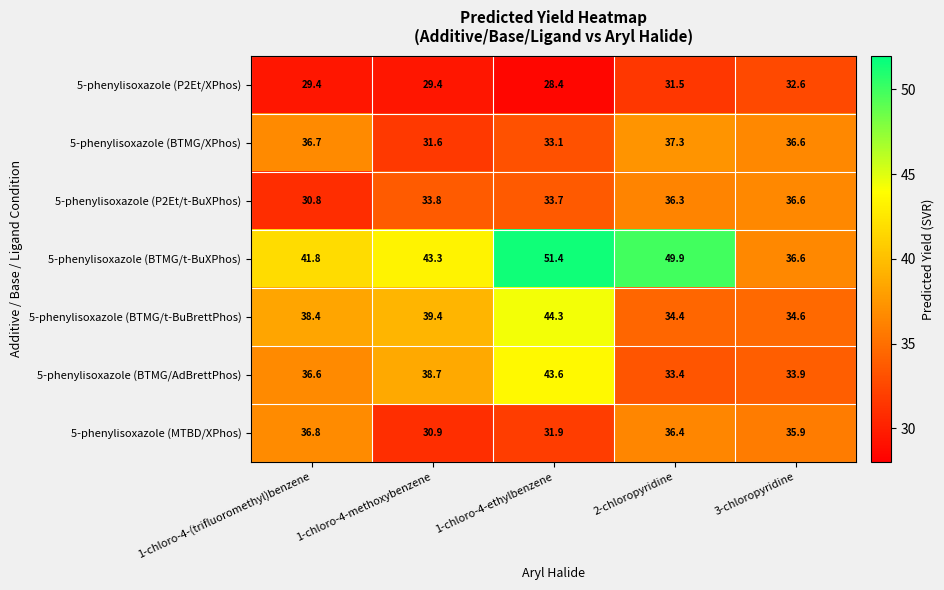

Where is 5-phenylisoxazole (BTMG/AdBrettPhos) nearest to the value 38?

1-chloro-4-methoxybenzene